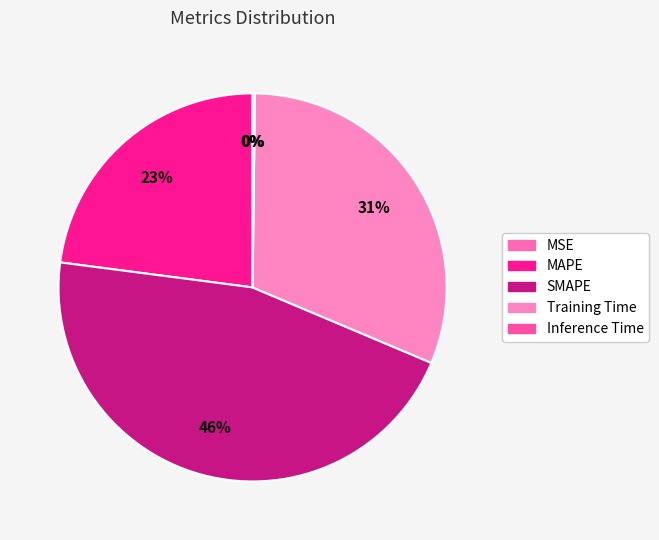

What is the smallest slice in the pie chart?

MSE